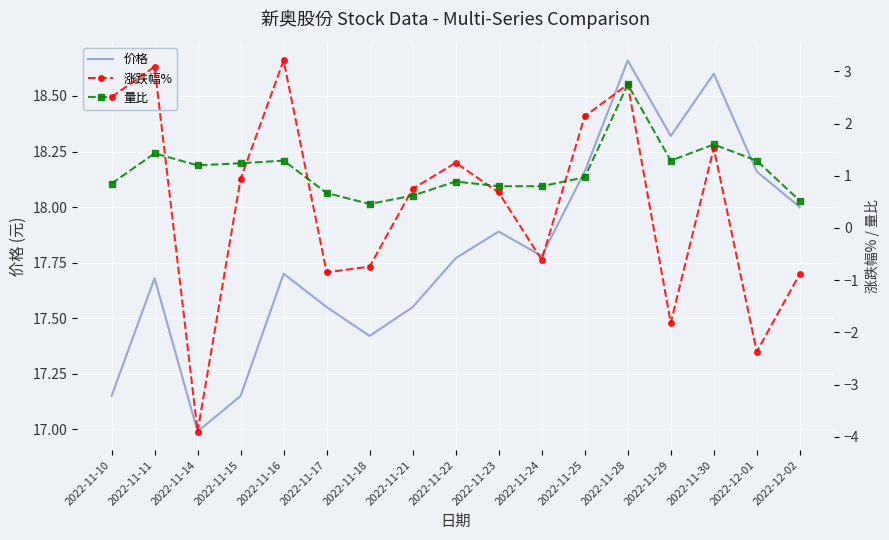

At which category does 涨跌幅% reach its first local valley?

2022-11-14